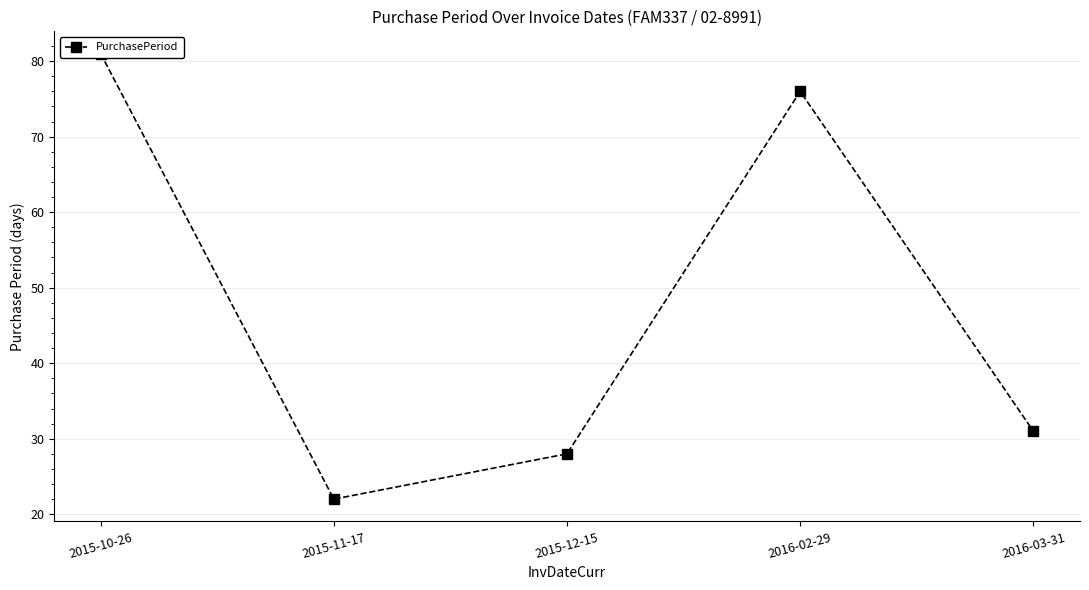

What is the label of the 2nd point from the left?

2015-11-17